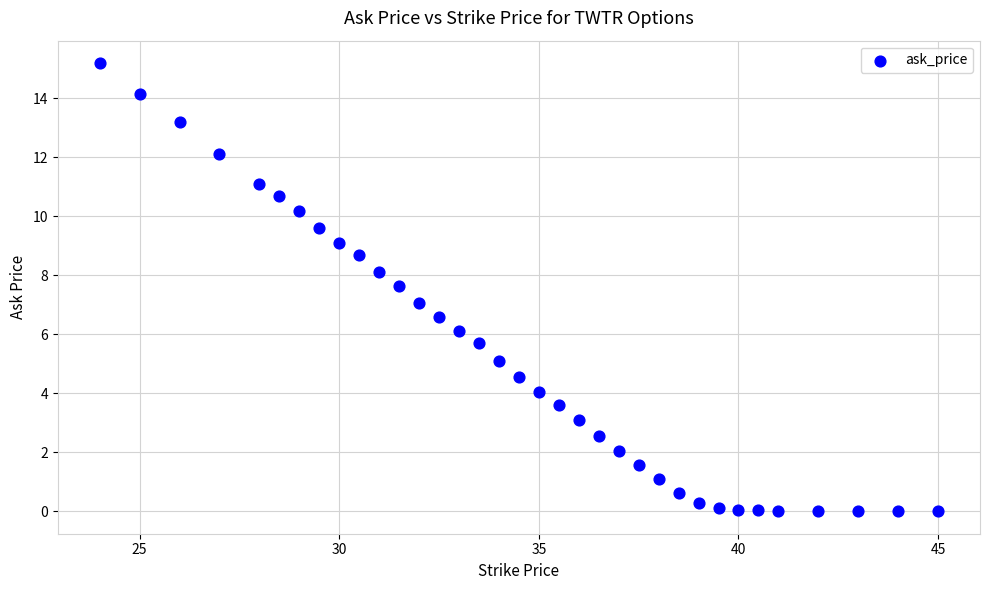

What is the range of X values (max minus min)?

21.0